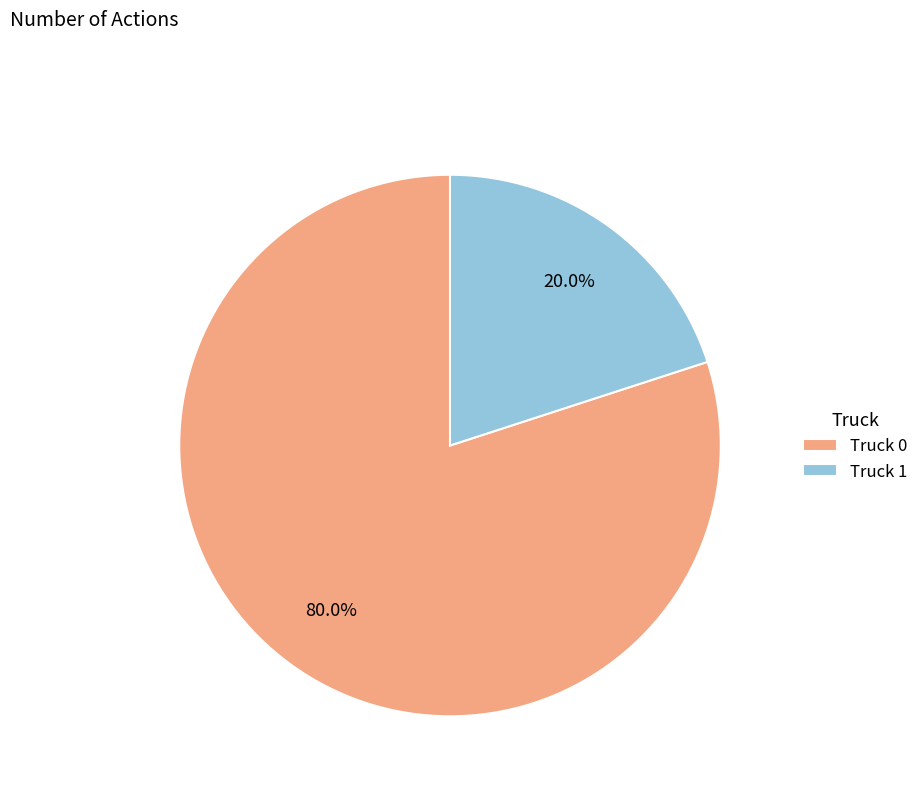

Between Truck 0 and Truck 1, which is larger?

Truck 0